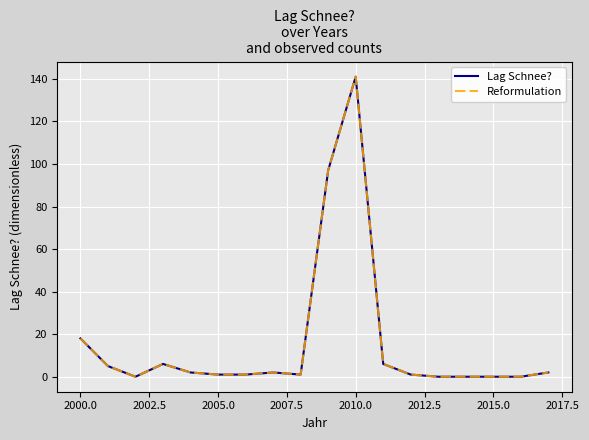

How many lines are shown in the chart?

2